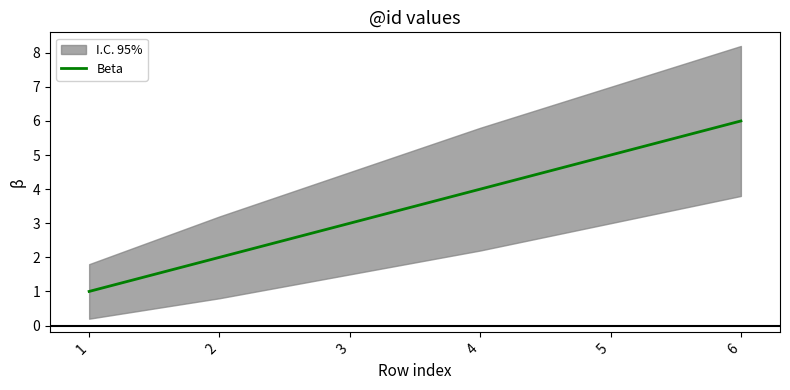

The chart shows a value of 2 at 6. True or false?

False